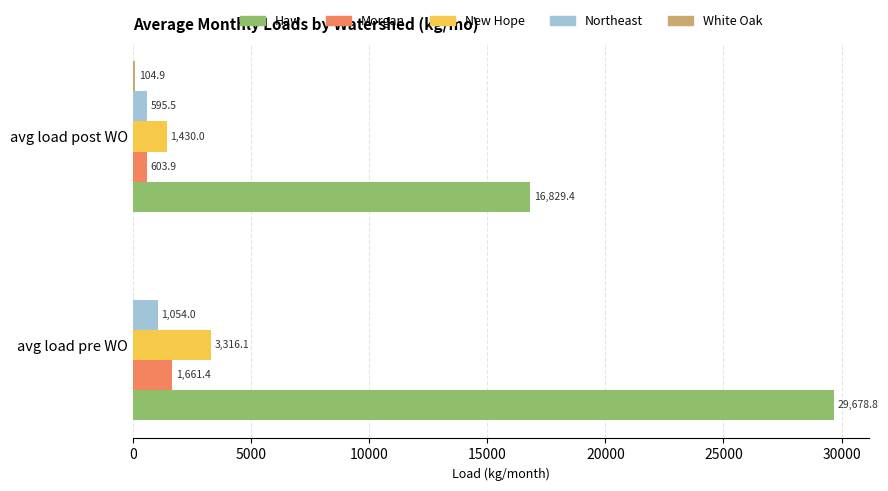

What is the average value of the Haw series?

23254.1